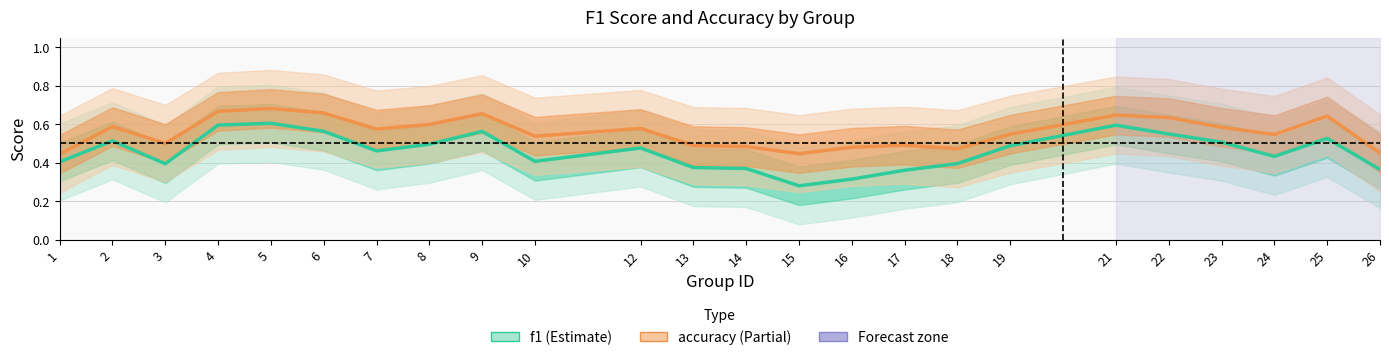

True or false: accuracy and f1 cross at least once.

False